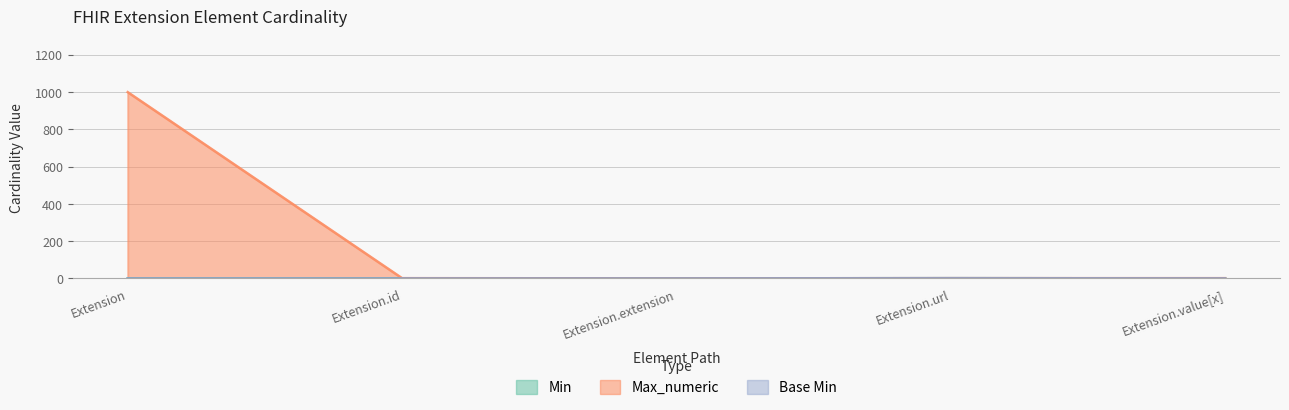

Reading right to left, what are all the values shown in this chart?

Min: 0	1	0	0	0
Max_numeric: 1	1	0	1	999
Base Min: 0	1	0	0	0